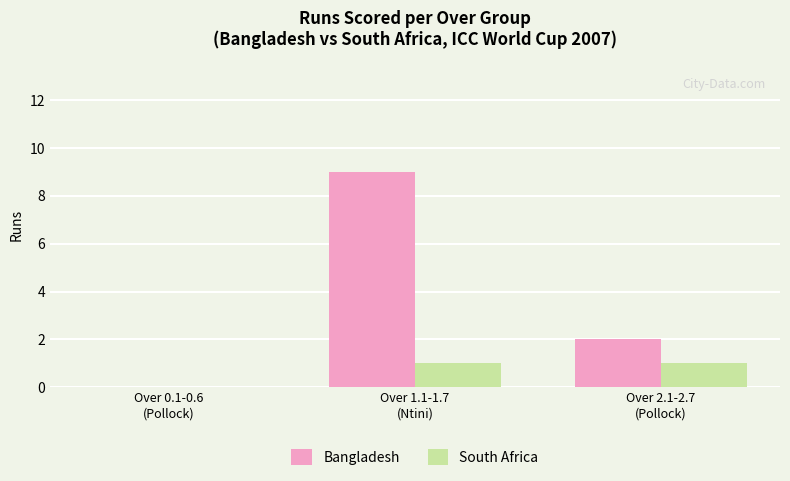

What is the greatest value displayed?

9